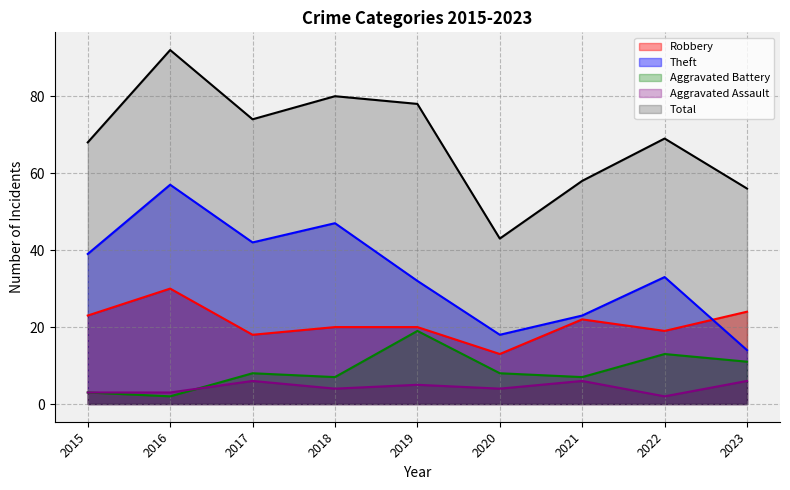

At how many categories does at least one series exceed 61?

6